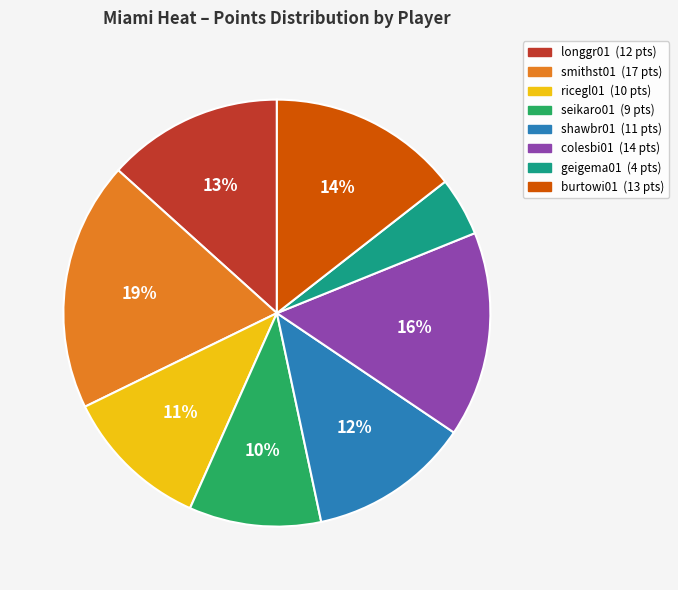

The geigema01 slice represents 12% of the pie. True or false?

False